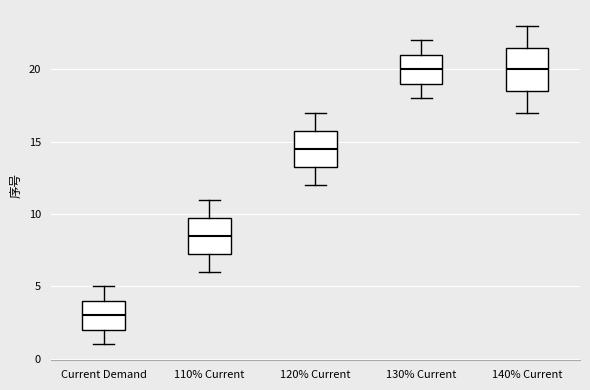

Reading left to right, read every box against the y-axis: the position of its median line, the range the box covers, and the ends of its whiskers. The values are not printed on the chart, so give them approximately, as read against the axis.

Current Demand: median 3.0, box 2.0 to 4.0, whiskers 1.0 to 5.0
110% Current: median 8.5, box 7.5 to 10.0, whiskers 6.0 to 11.0
120% Current: median 14.5, box 13.5 to 16.0, whiskers 12.0 to 17.0
130% Current: median 20.0, box 19.0 to 21.0, whiskers 18.0 to 22.0
140% Current: median 20.0, box 18.5 to 21.5, whiskers 17.0 to 23.0